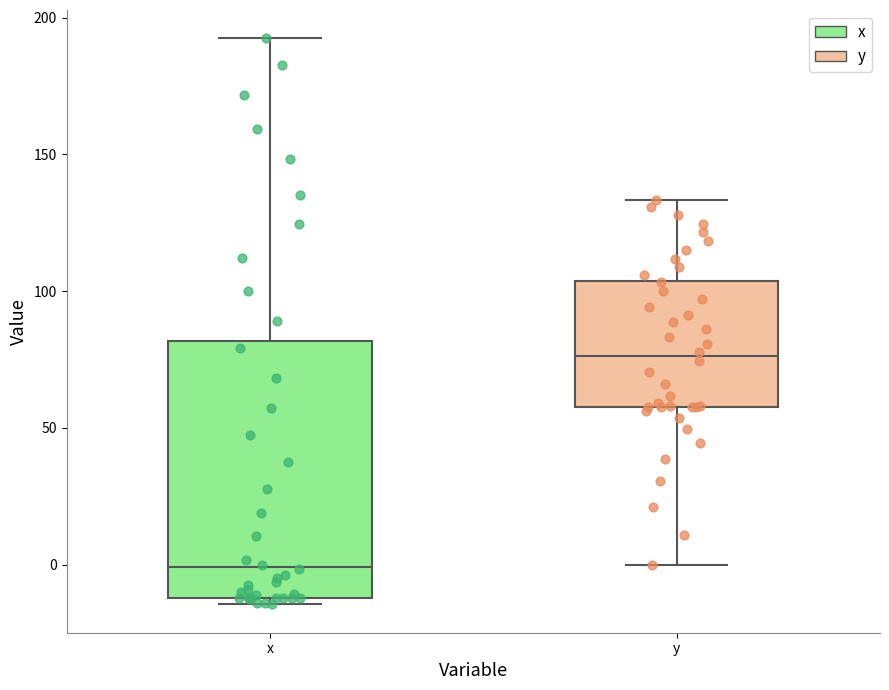

Where is the upper edge of the box for x on the y-axis? The values are not printed on the chart, so give them approximately, as read against the axis.

80